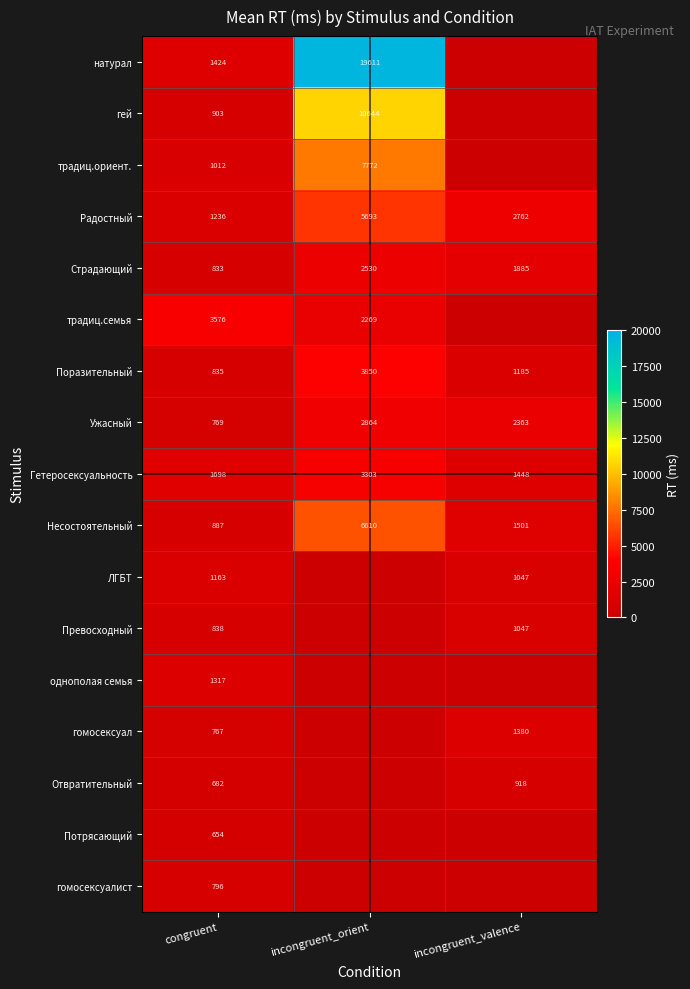

At congruent, list the series in order from largest to smallest.

традиц.семья, Гетеросексуальность, натурал, однополая семья, Радостный, ЛГБТ, традиц.ориент., гей, Несостоятельный, Превосходный, Поразительный, Страдающий, гомосексуалист, Ужасный, гомосексуал, Отвратительный, Потрясающий